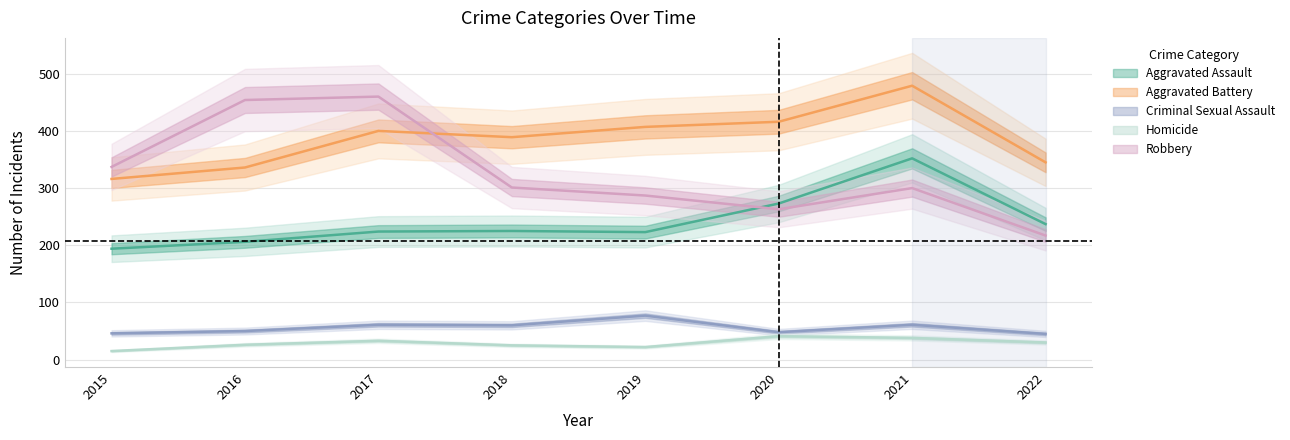

What is the difference between the maximum and minimum values in the Aggravated Assault series?

158